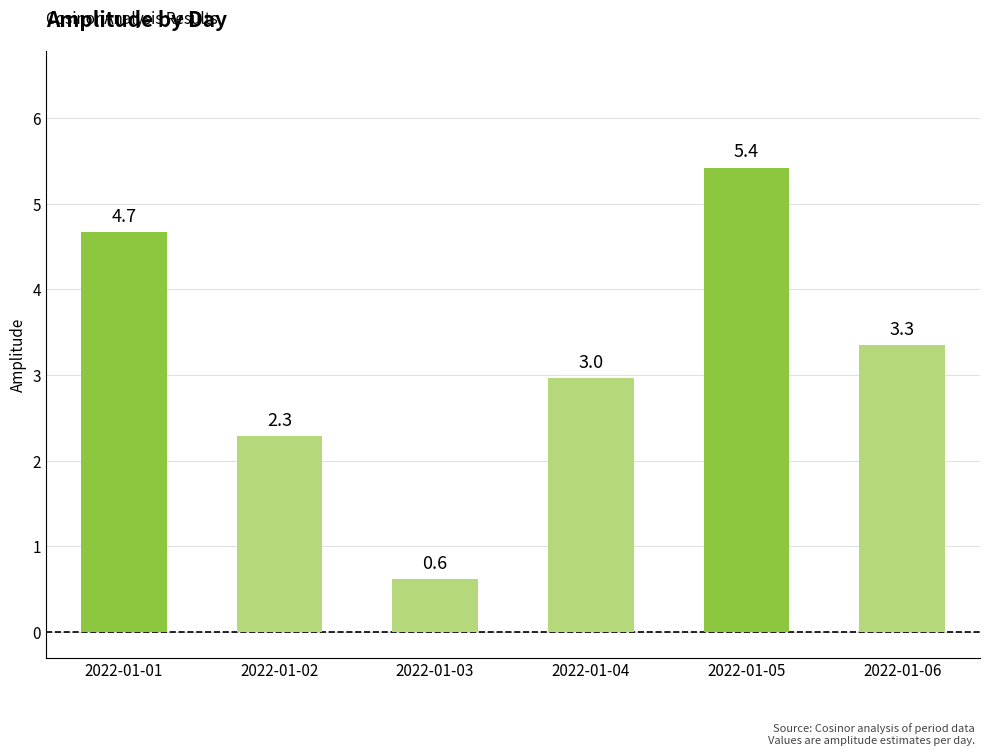

At which label is the value closest to 3?

2022-01-04